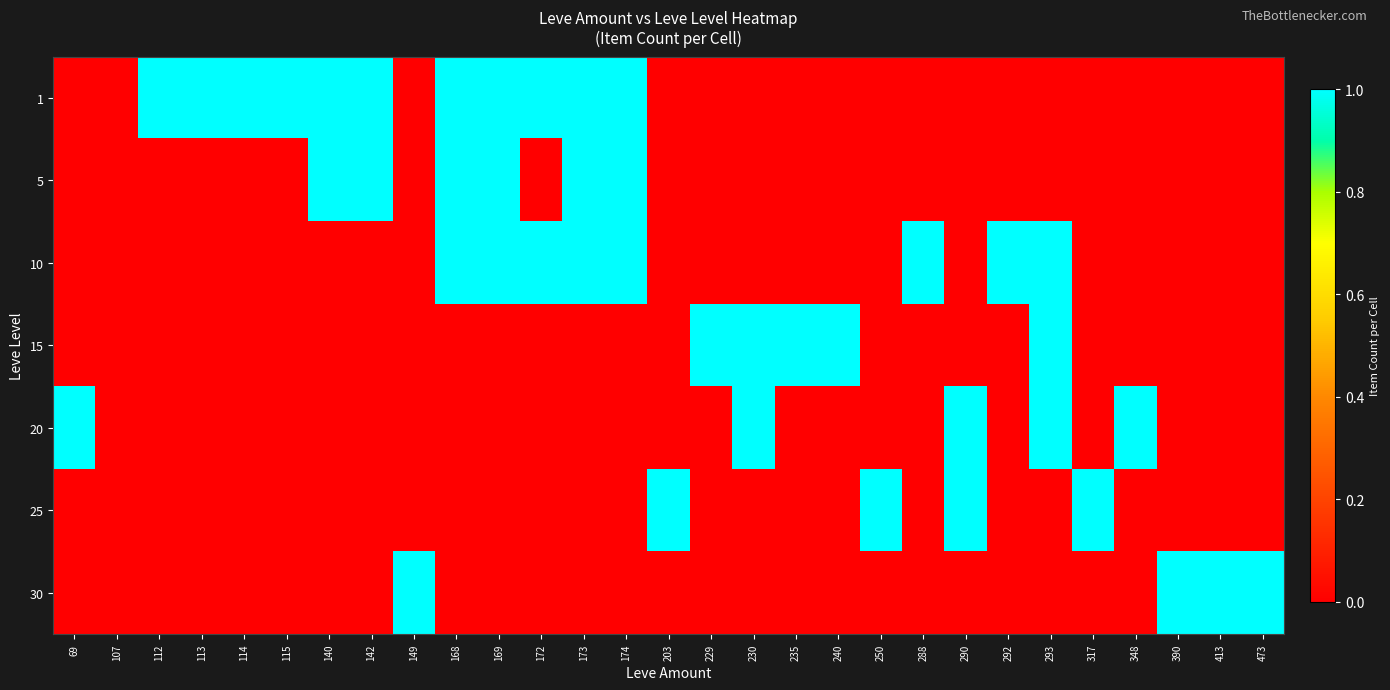

Reading left to right, transcribe all the data shown in this chart.

1: 69=0	107=0	112=1	113=1	114=1	115=1	140=1	142=1	149=0	168=1	169=1	172=1	173=1	174=1	203=0	229=0	230=0	235=0	240=0	250=0	288=0	290=0	292=0	293=0	317=0	348=0	390=0	413=0	473=0
5: 69=0	107=0	112=0	113=0	114=0	115=0	140=1	142=1	149=0	168=1	169=1	172=0	173=1	174=1	203=0	229=0	230=0	235=0	240=0	250=0	288=0	290=0	292=0	293=0	317=0	348=0	390=0	413=0	473=0
10: 69=0	107=0	112=0	113=0	114=0	115=0	140=0	142=0	149=0	168=1	169=1	172=1	173=1	174=1	203=0	229=0	230=0	235=0	240=0	250=0	288=1	290=0	292=1	293=1	317=0	348=0	390=0	413=0	473=0
15: 69=0	107=0	112=0	113=0	114=0	115=0	140=0	142=0	149=0	168=0	169=0	172=0	173=0	174=0	203=0	229=1	230=1	235=1	240=1	250=0	288=0	290=0	292=0	293=1	317=0	348=0	390=0	413=0	473=0
20: 69=1	107=0	112=0	113=0	114=0	115=0	140=0	142=0	149=0	168=0	169=0	172=0	173=0	174=0	203=0	229=0	230=1	235=0	240=0	250=0	288=0	290=1	292=0	293=1	317=0	348=1	390=0	413=0	473=0
25: 69=0	107=0	112=0	113=0	114=0	115=0	140=0	142=0	149=0	168=0	169=0	172=0	173=0	174=0	203=1	229=0	230=0	235=0	240=0	250=1	288=0	290=1	292=0	293=0	317=1	348=0	390=0	413=0	473=0
30: 69=0	107=0	112=0	113=0	114=0	115=0	140=0	142=0	149=1	168=0	169=0	172=0	173=0	174=0	203=0	229=0	230=0	235=0	240=0	250=0	288=0	290=0	292=0	293=0	317=0	348=0	390=1	413=1	473=1